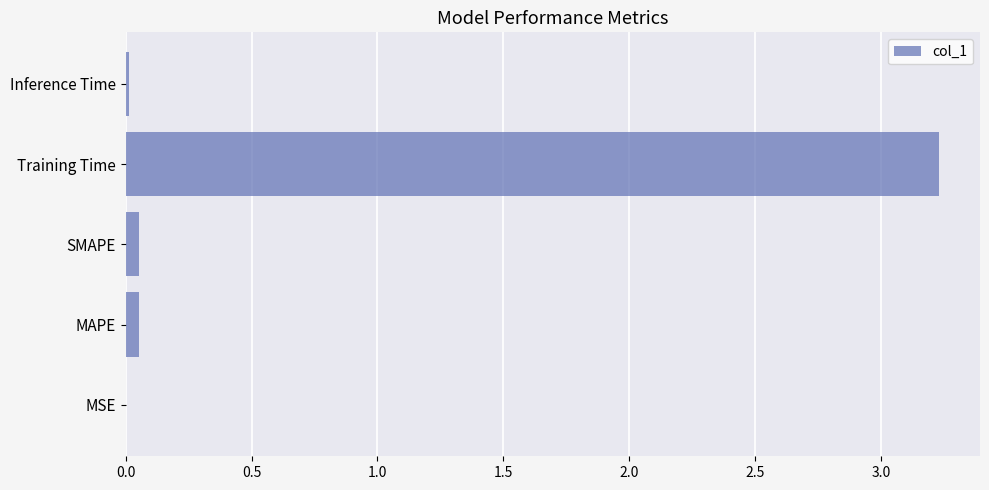

What is the maximum value shown in the chart?

3.2